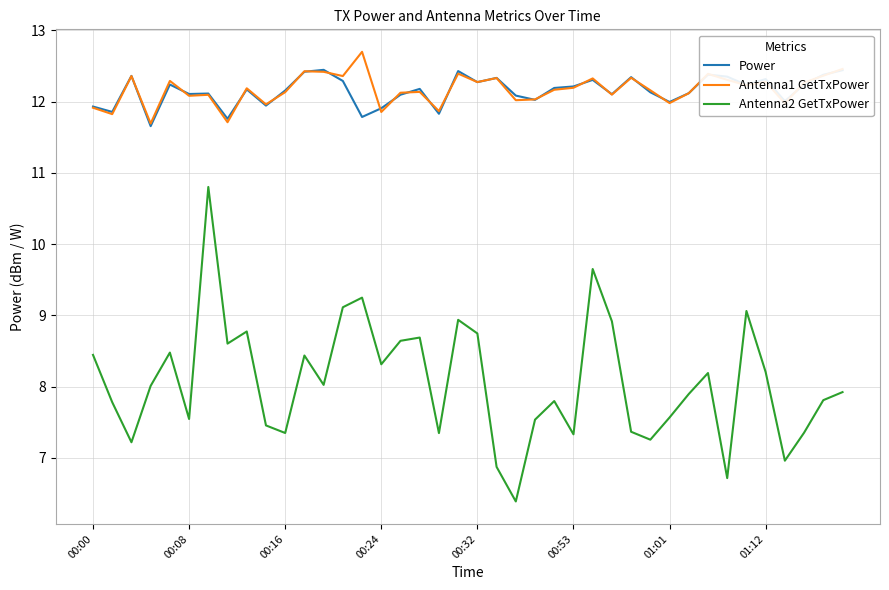

What is the minimum value for Power?

11.7